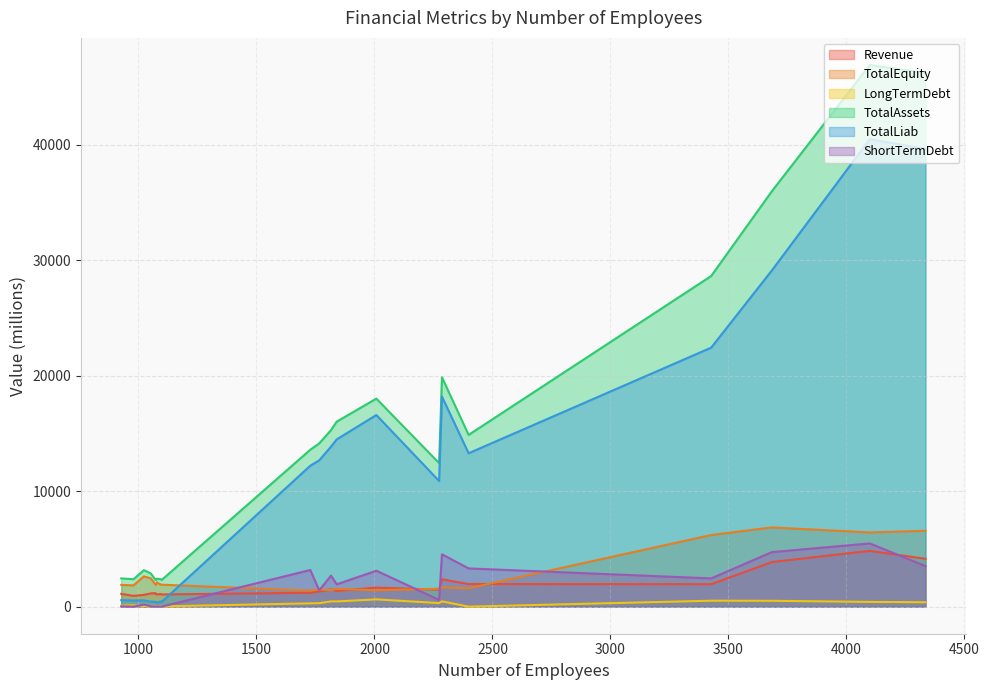

At which label does LongTermDebt first exceed 283?

1728